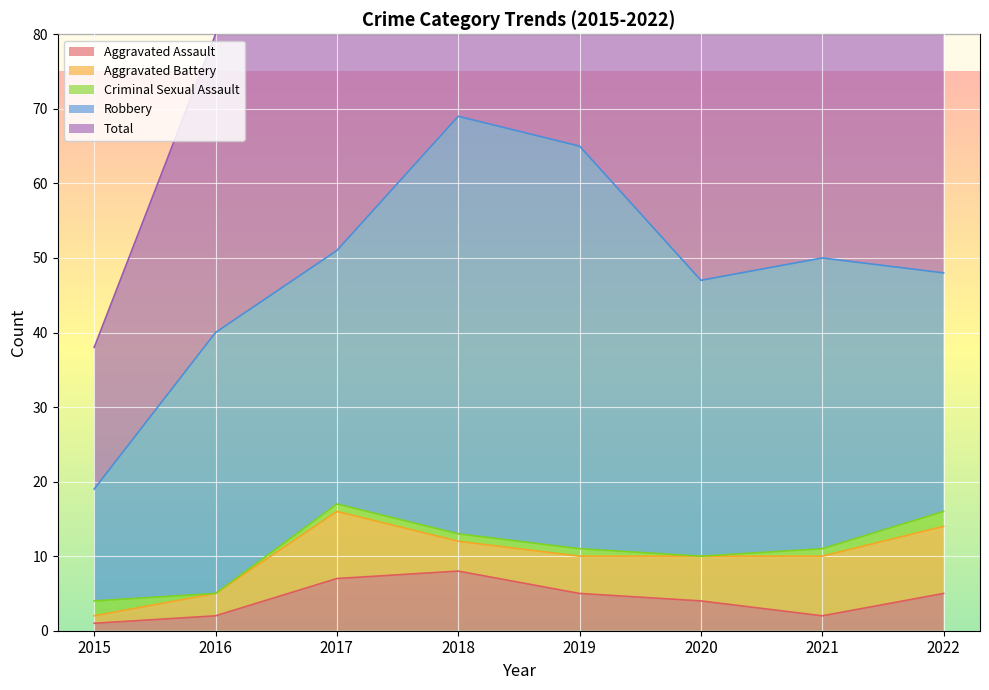

How many Aggravated Assault values are between 2 and 7?

6